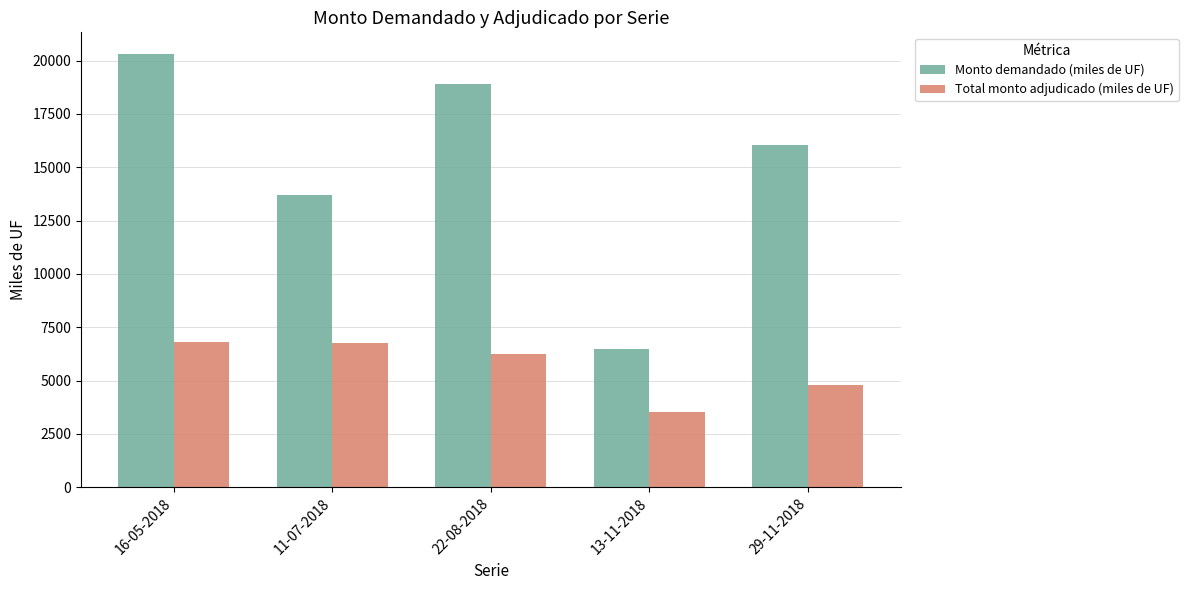

What is the label of the 3rd bar from the left?

22-08-2018